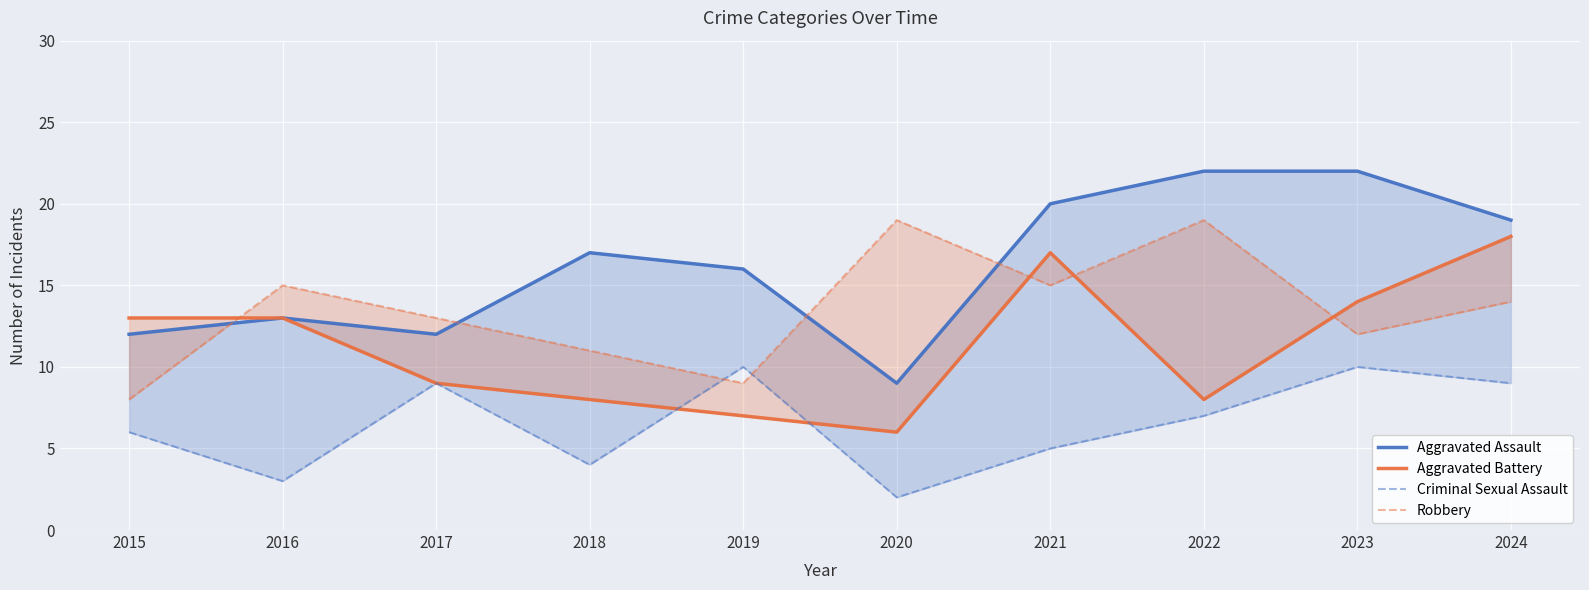

What is the greatest value displayed?

22